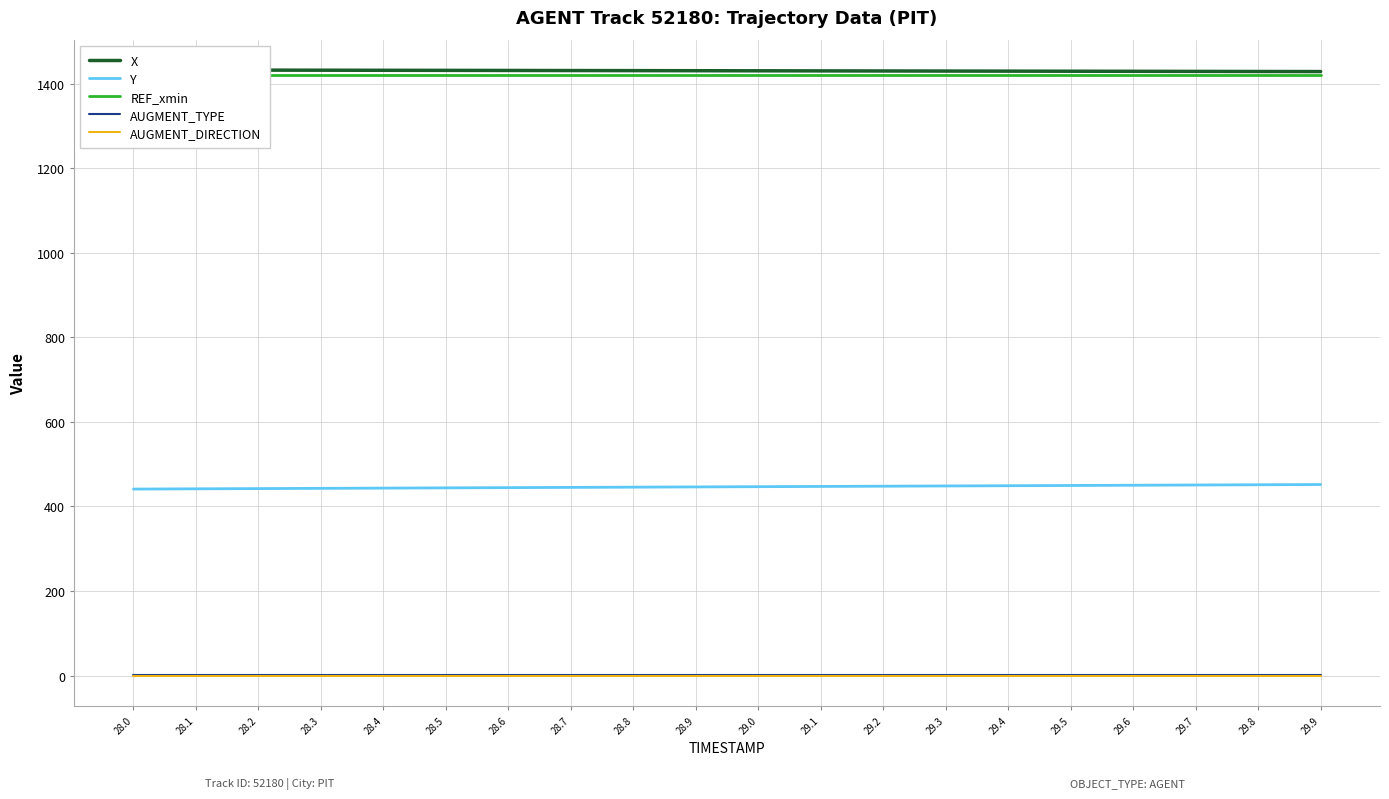

Does the chart have visible grid lines?

Yes